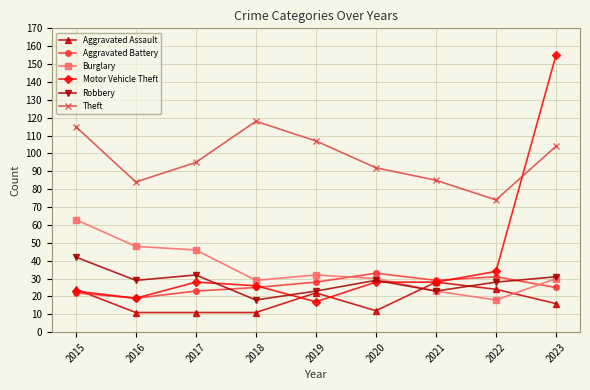

Which series has the widest spread of values?

Motor Vehicle Theft